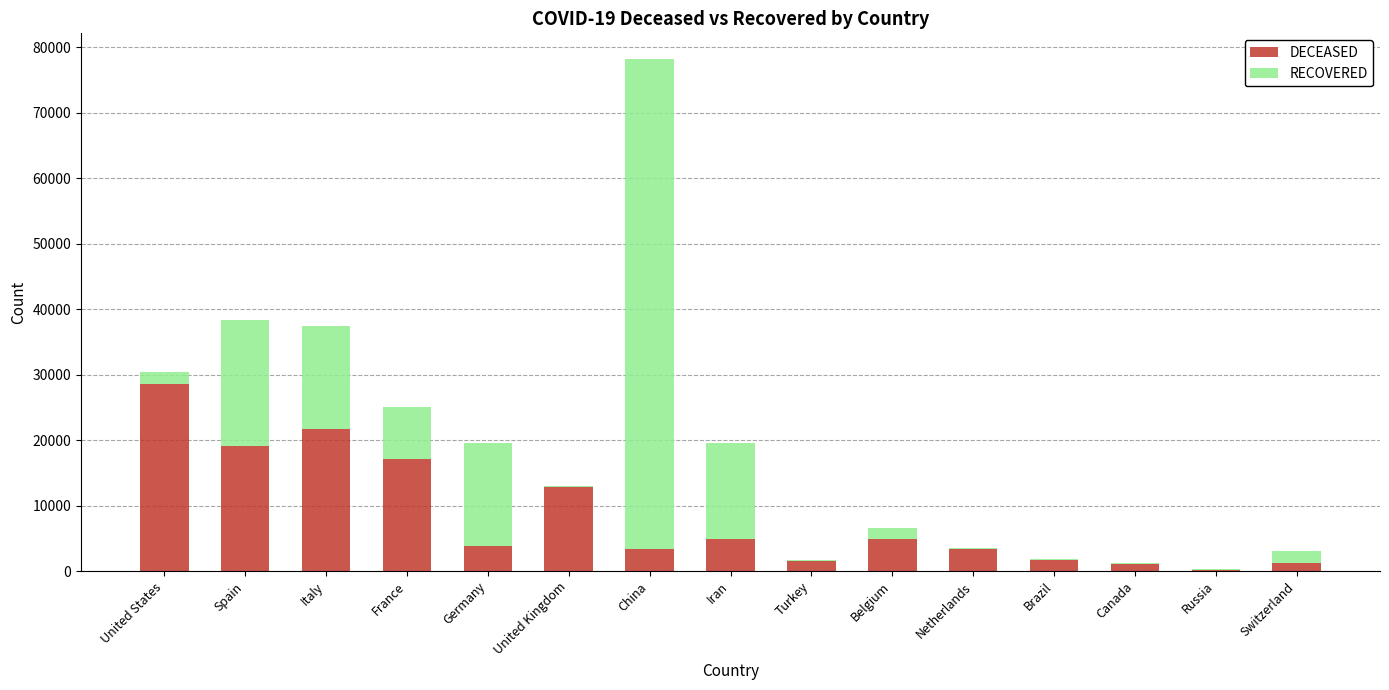

The DECEASED series shows 21335 at United Kingdom. True or false?

False